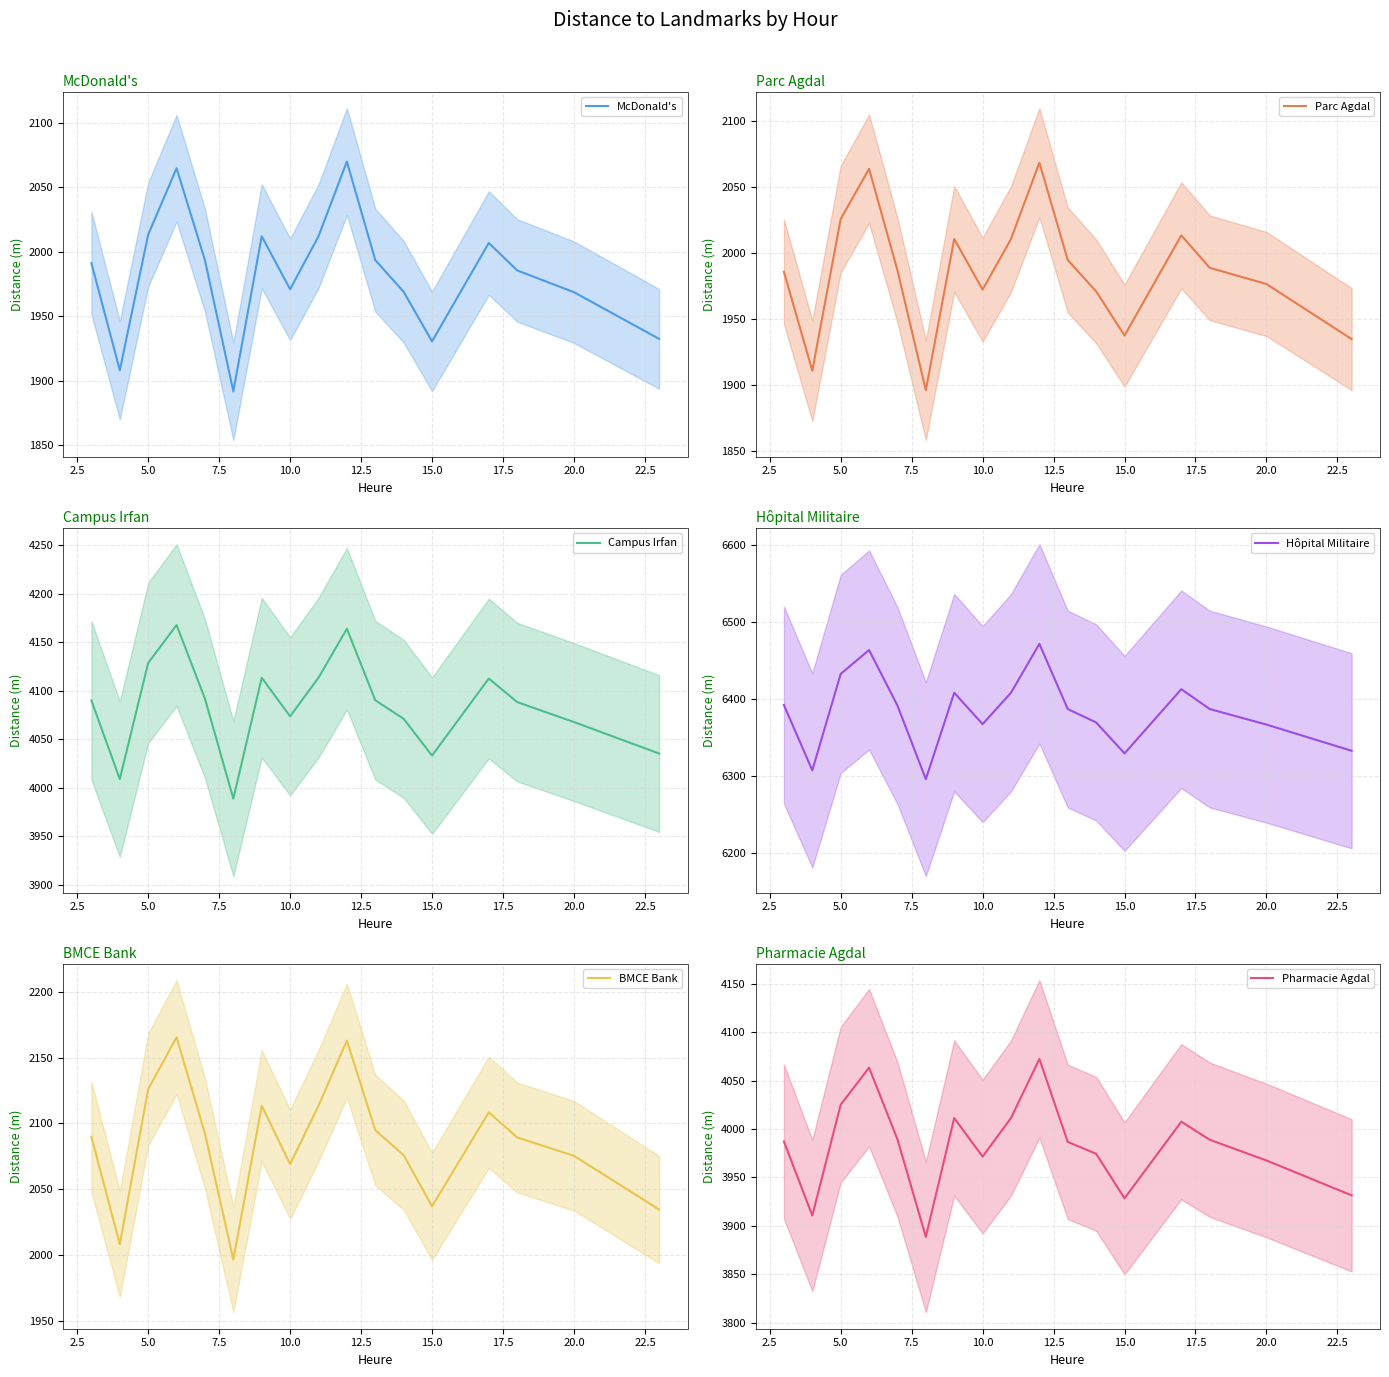

What is the minimum value for Campus Irfan?

3988.8